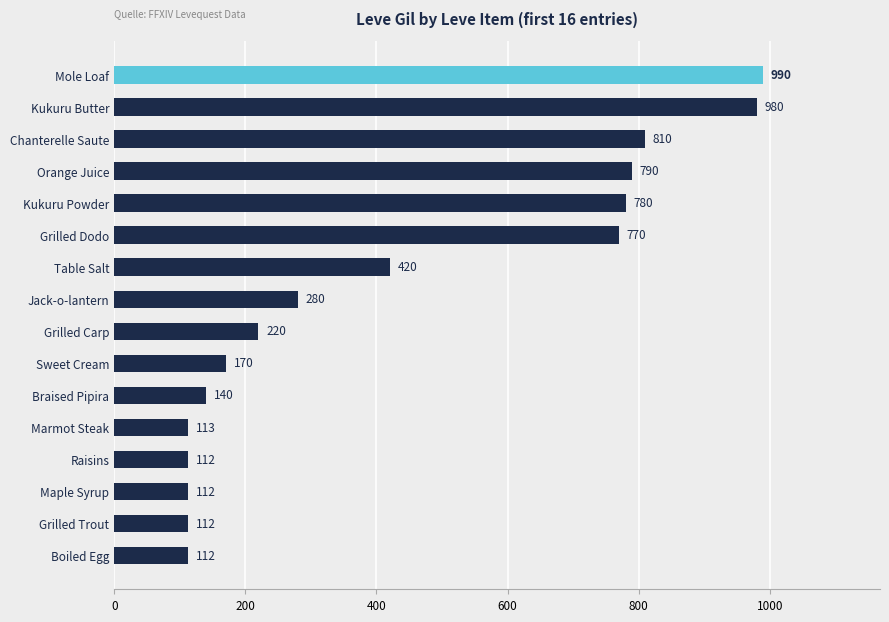

What is the difference between the second highest and minimum values?

868